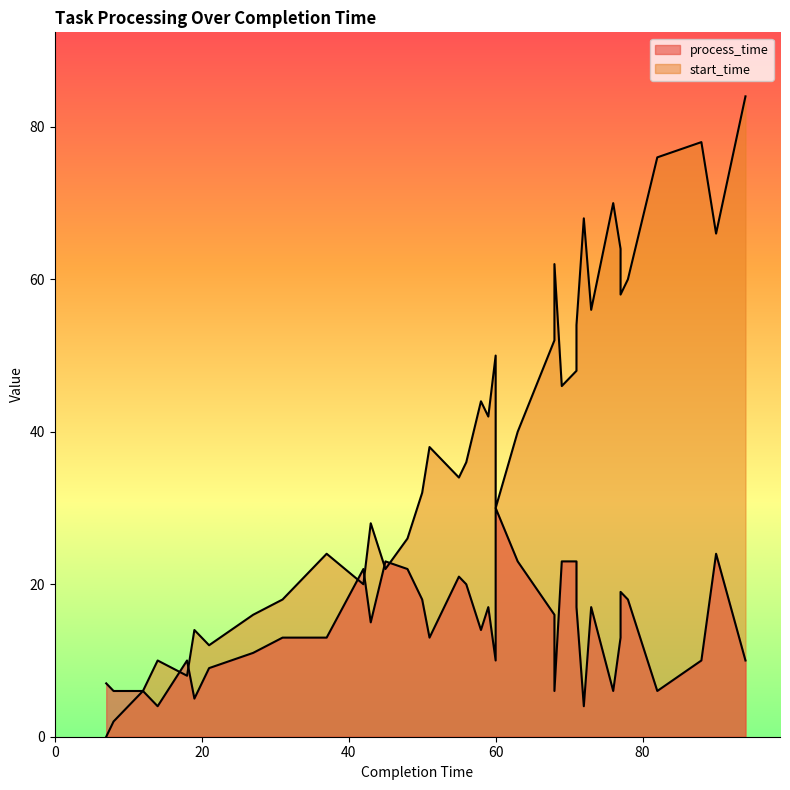

Is the value of process_time at 7 greater than the value of start_time at 50?

No